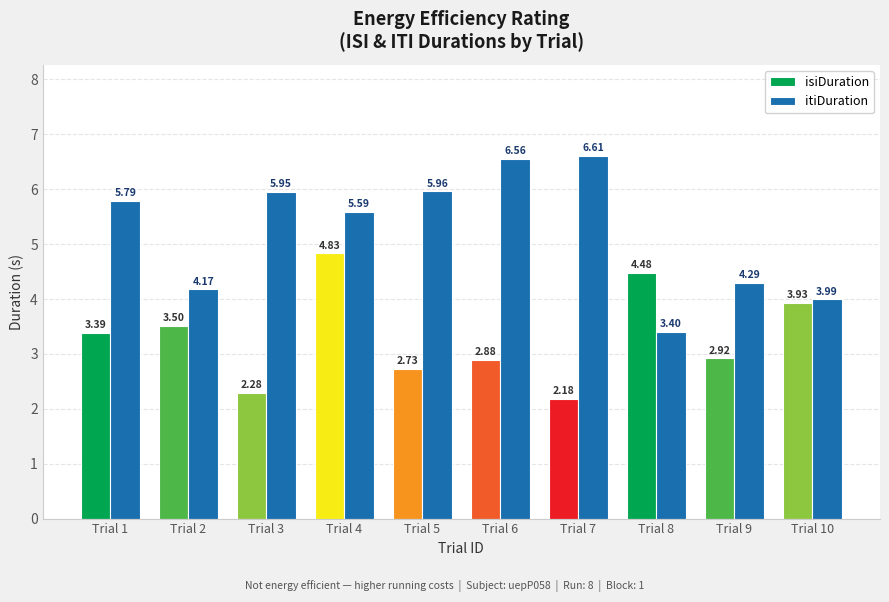

At which label is itiDuration closest to 5?

Trial 4